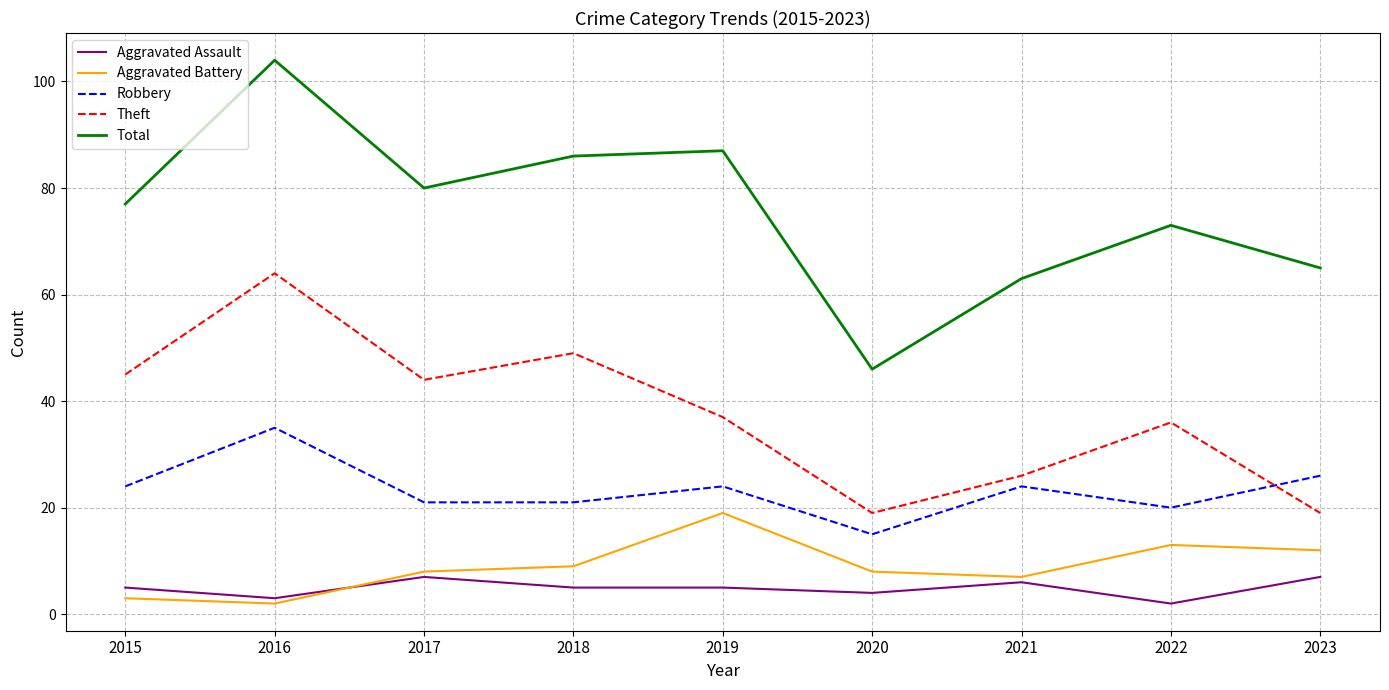

Rank the series at 2017 from highest to lowest value.

Total, Theft, Robbery, Aggravated Battery, Aggravated Assault